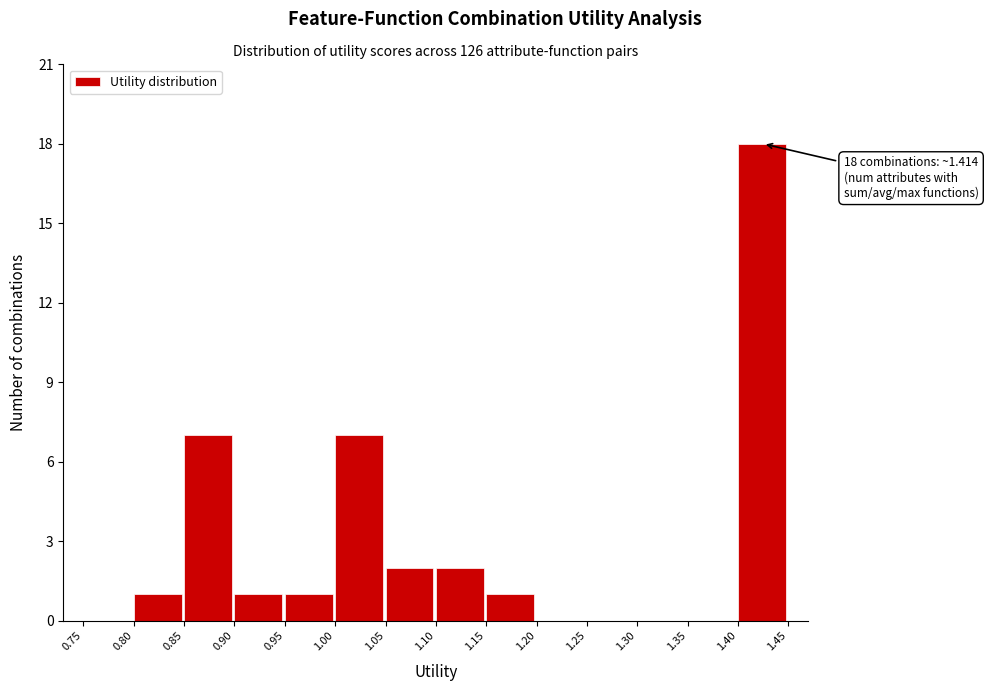

Over which range of the x-axis is the bar tallest?

1.40 to 1.45